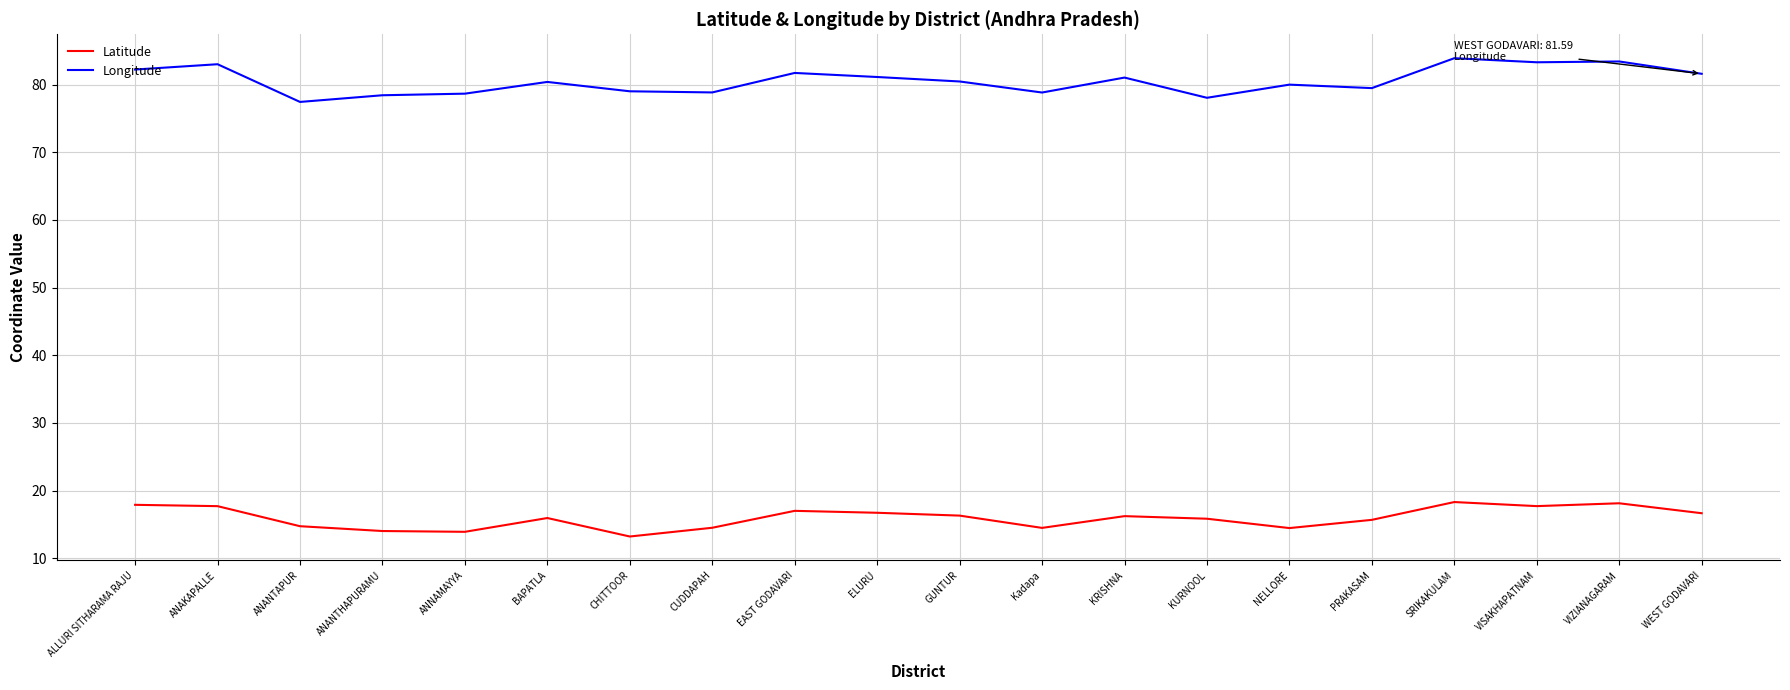

What is the minimum value for Latitude?

13.2